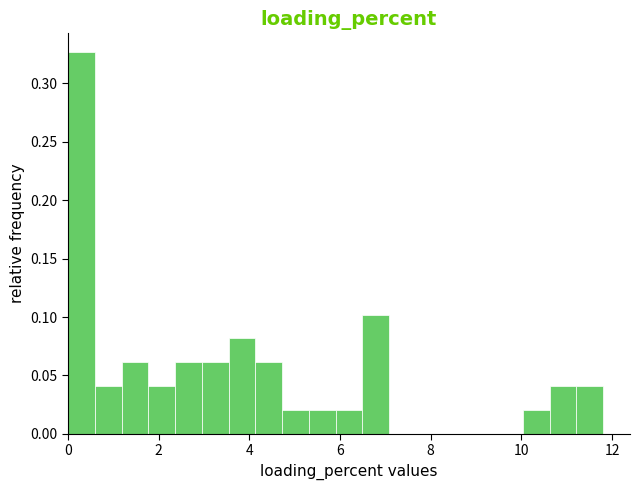

Read against the x-axis, roughly where is the centre of the tallest bar?

0.2